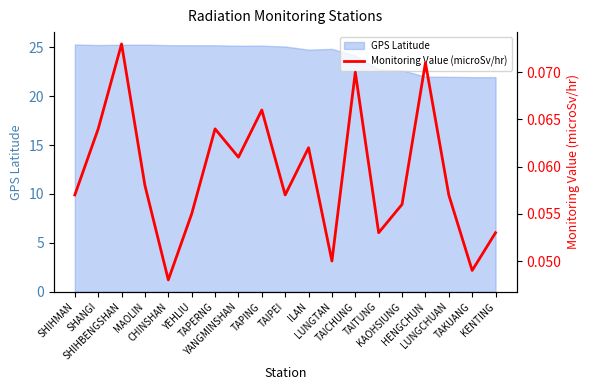

At which category does the chart reach its peak across all series?

SHIHBENGSHAN